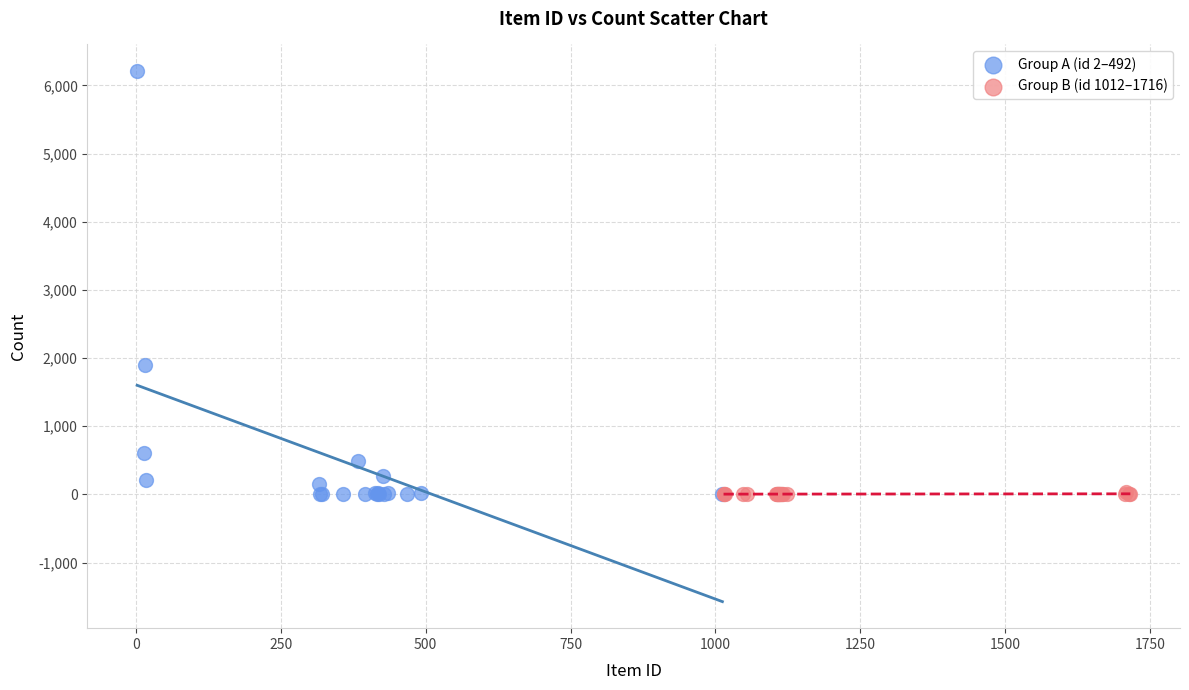

Which series has the widest spread of Y values?

Group A (id 2–492)